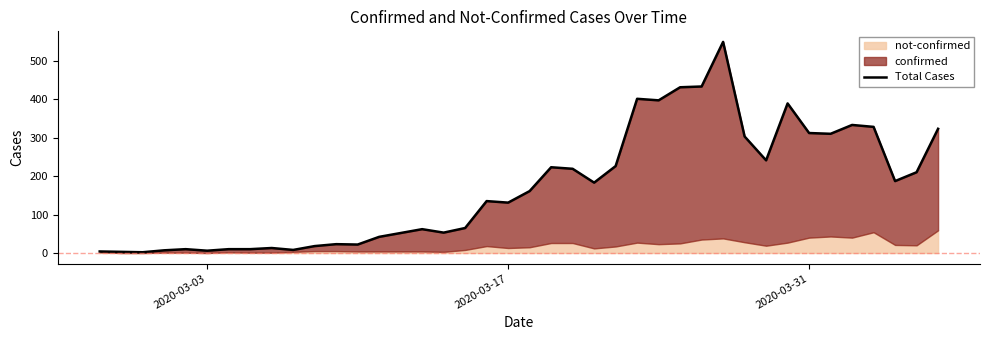

How many points are lower than both their immediate neighbors (excluding endpoints)?

11